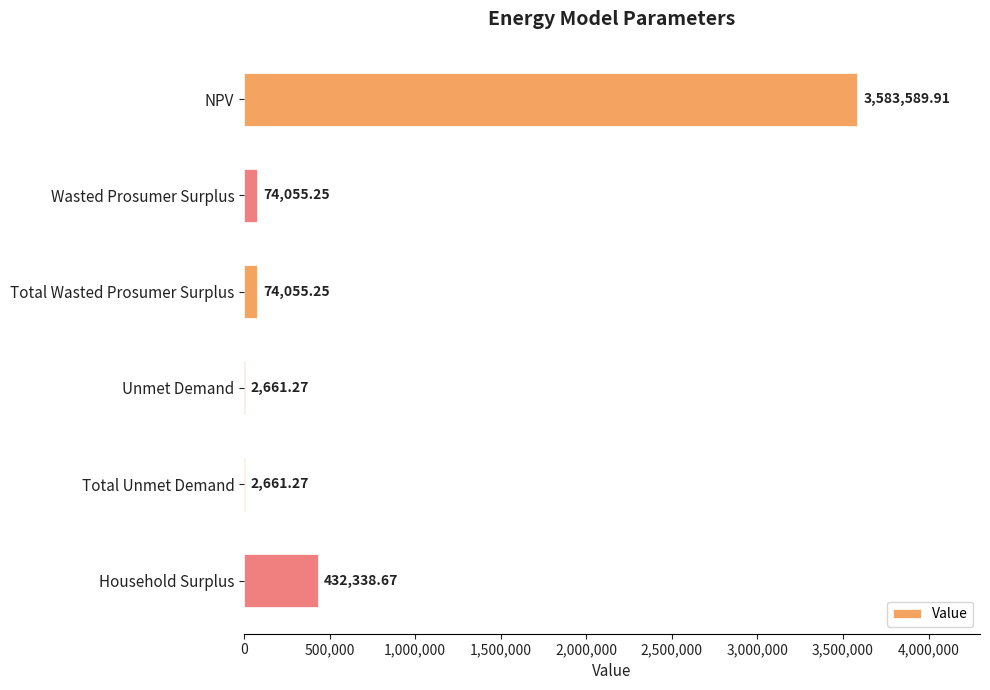

At which label is the value closest to 1793125?

Household Surplus